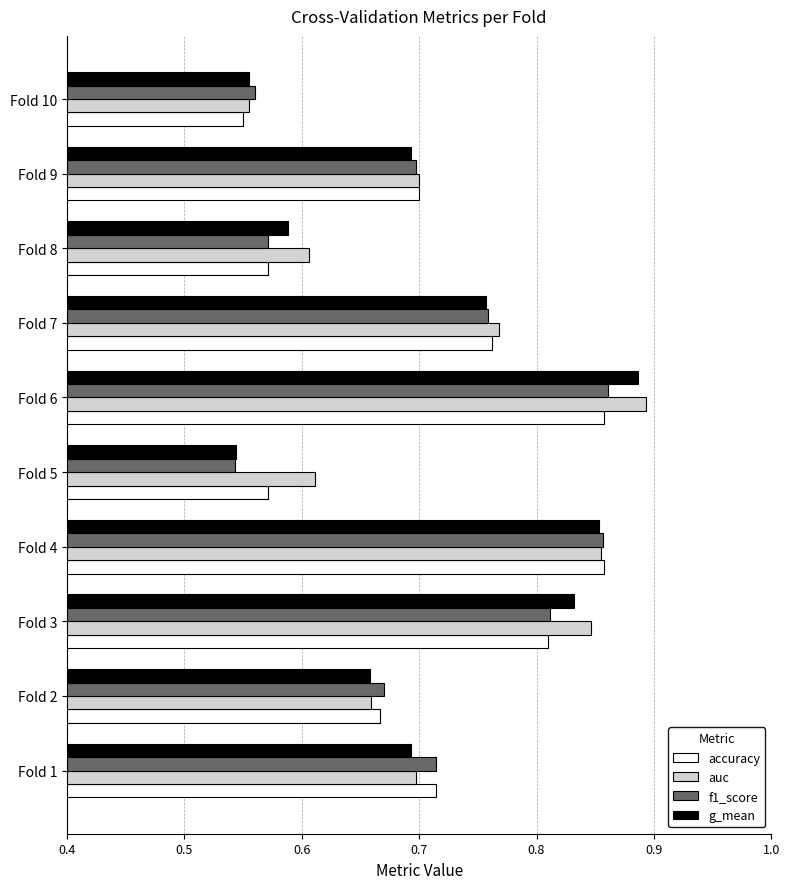

True or false: f1_score has a value of 0.3 at Fold 10.

False